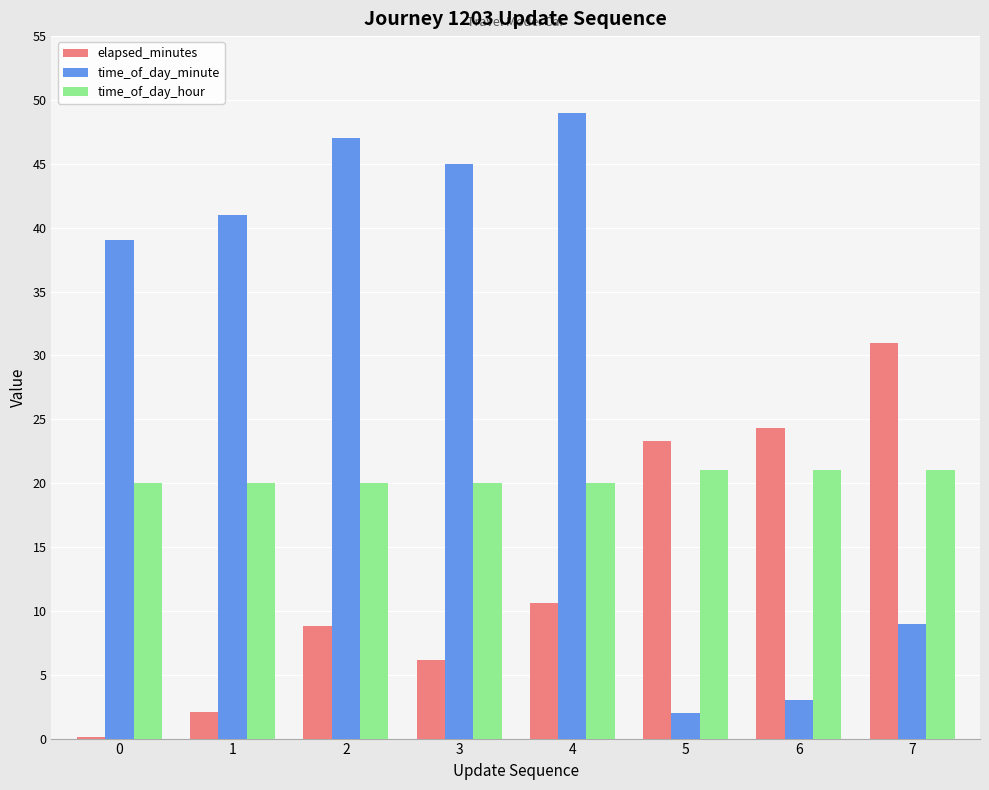

What is the sum of the time_of_day_hour values at 7 and 2?

41.0